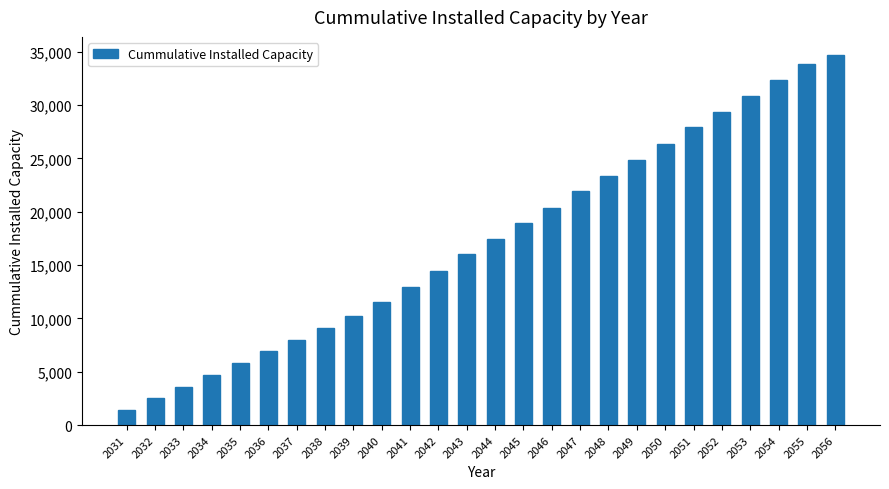

Read the value at 2038.

9135.1